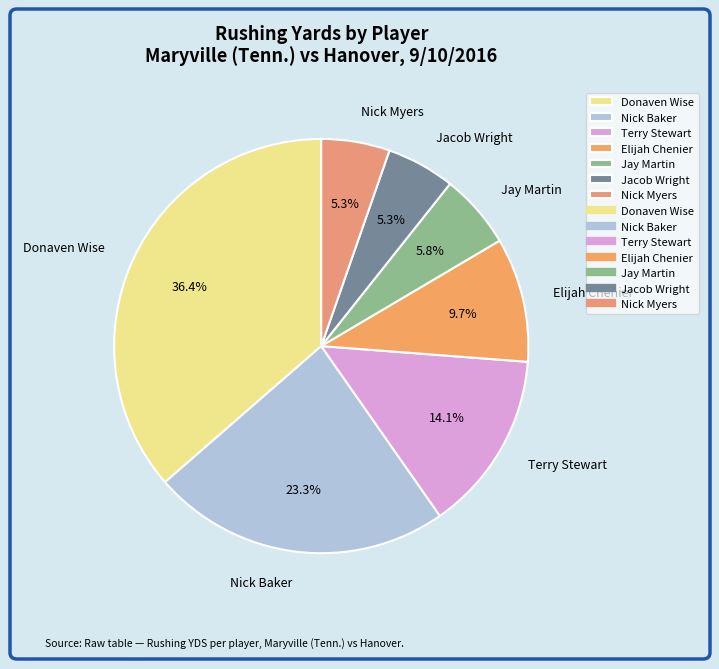

To the nearest percent, what is the average slice percentage?

14%